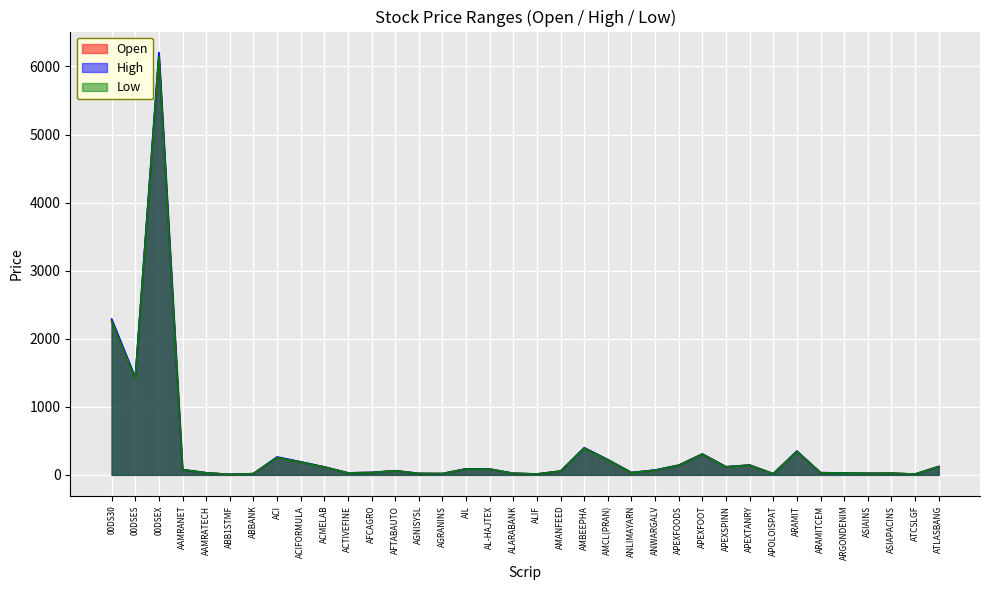

What is the difference between the highest and lowest values at APEXFOOT?

2.0